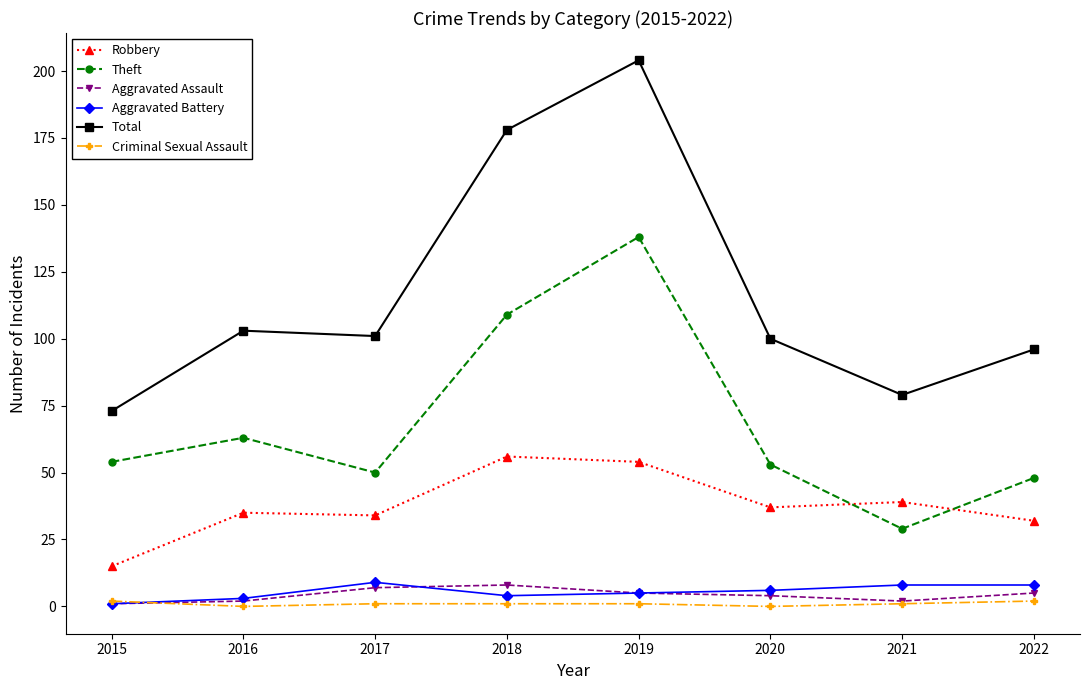

True or false: Total and Criminal Sexual Assault cross at least once.

False